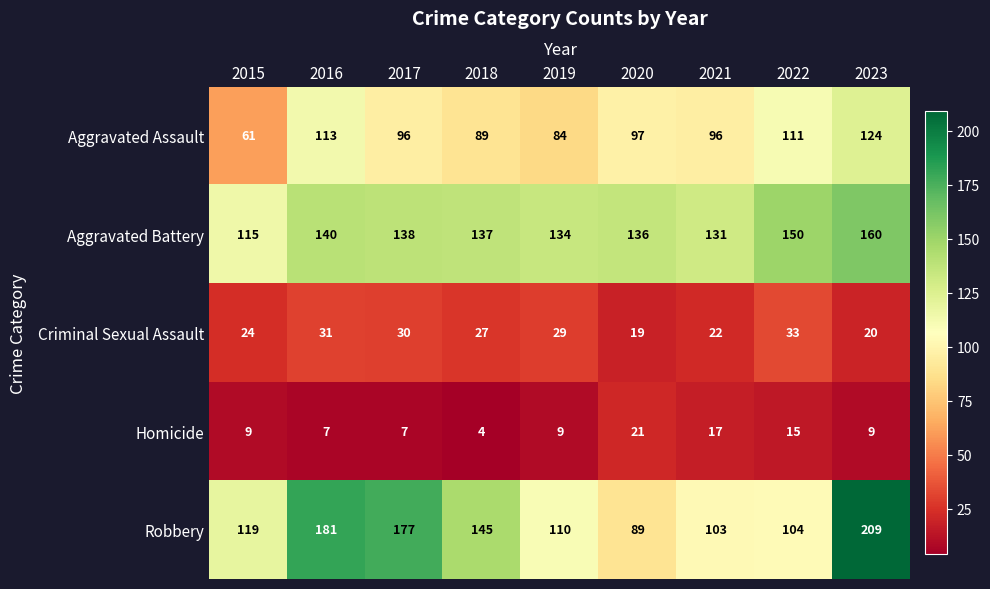

Which series changed the most between 2017 and 2022?

Robbery